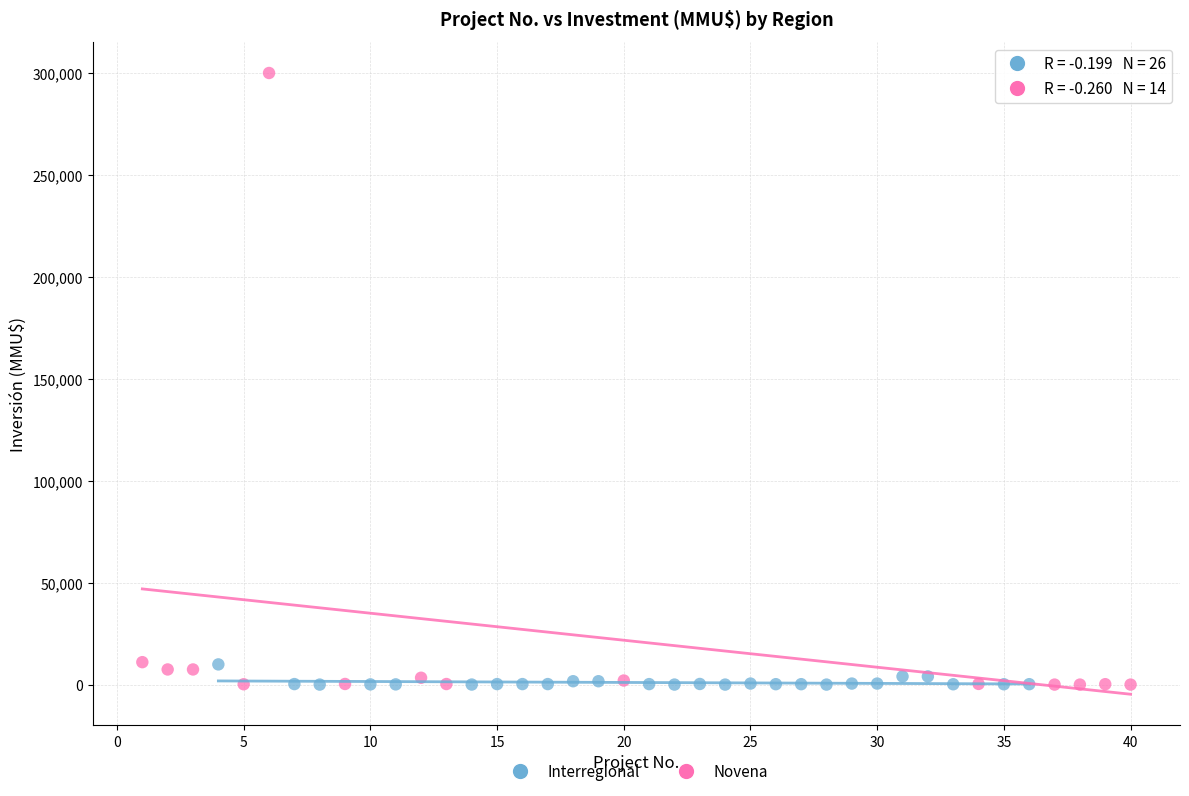

Which series has the largest Y range (max minus min)?

Novena